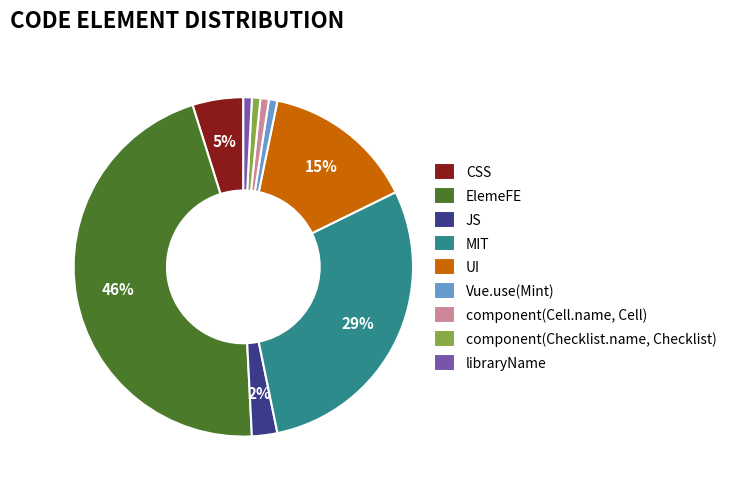

Do ElemeFE and CSS together represent more than half of the pie?

Yes